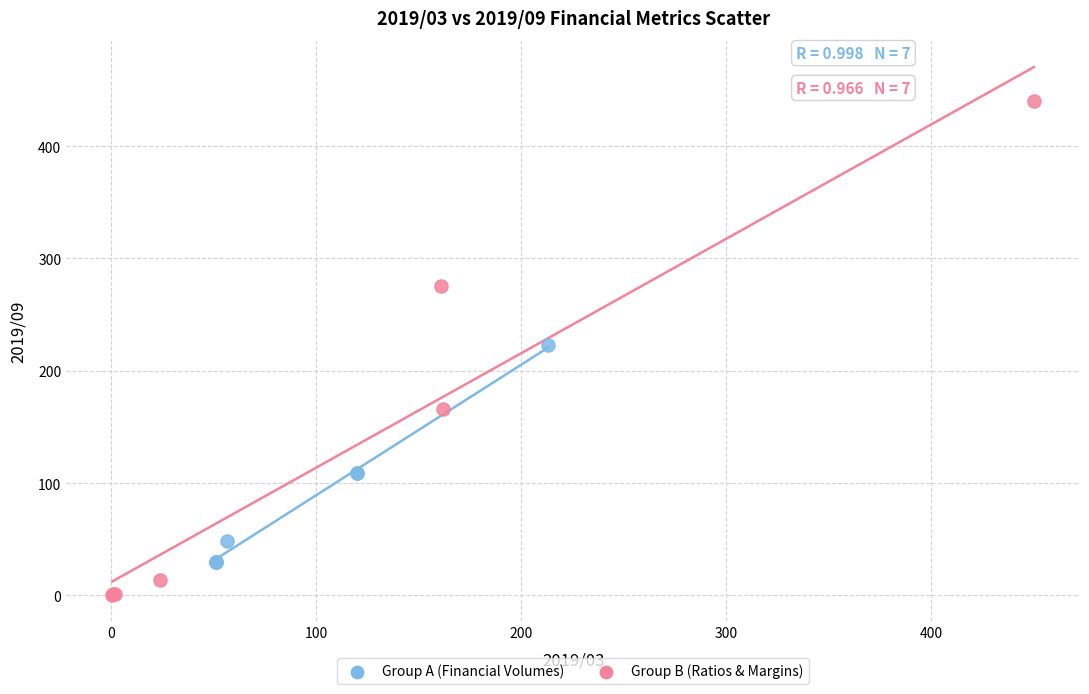

Which series reaches the minimum Y coordinate?

Group B (Ratios & Margins)